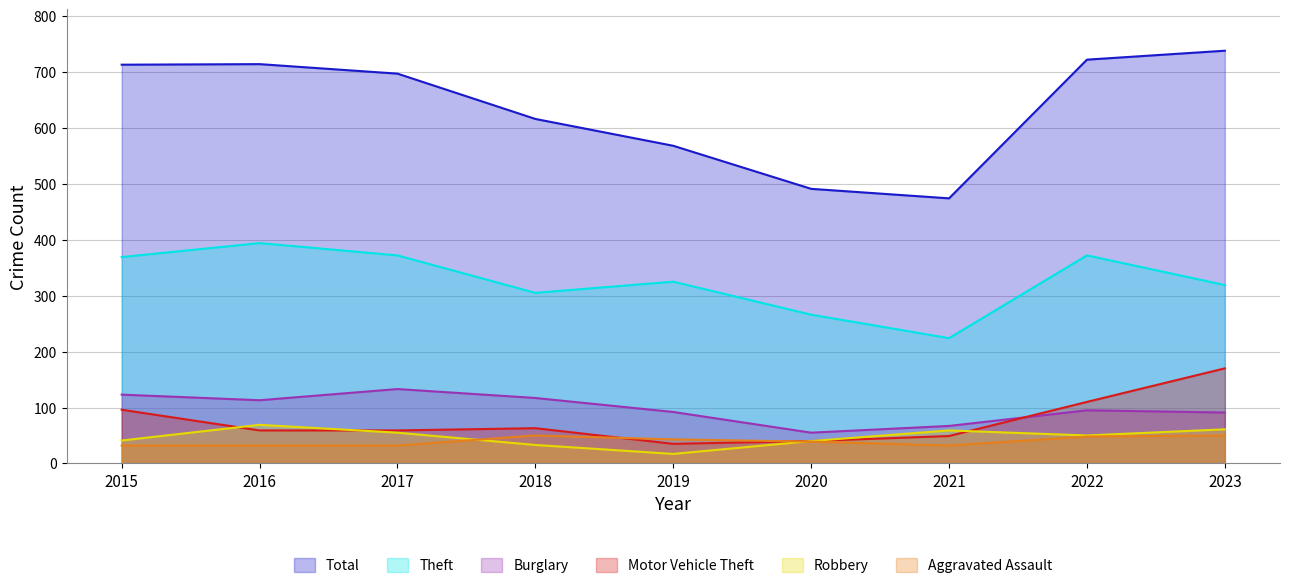

True or false: Burglary and Robbery intersect in this chart.

False